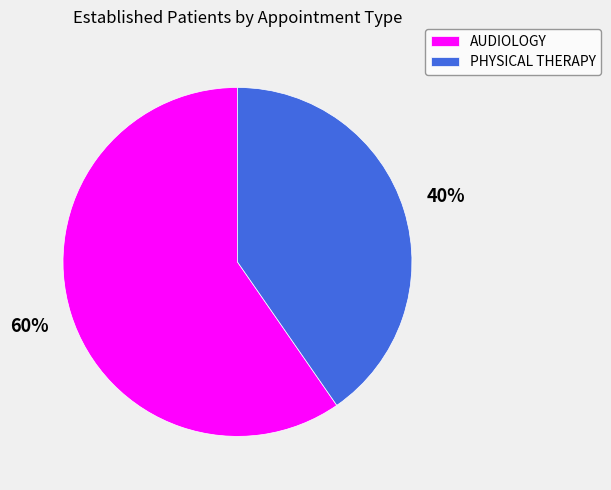

Which category accounts for the majority?

AUDIOLOGY